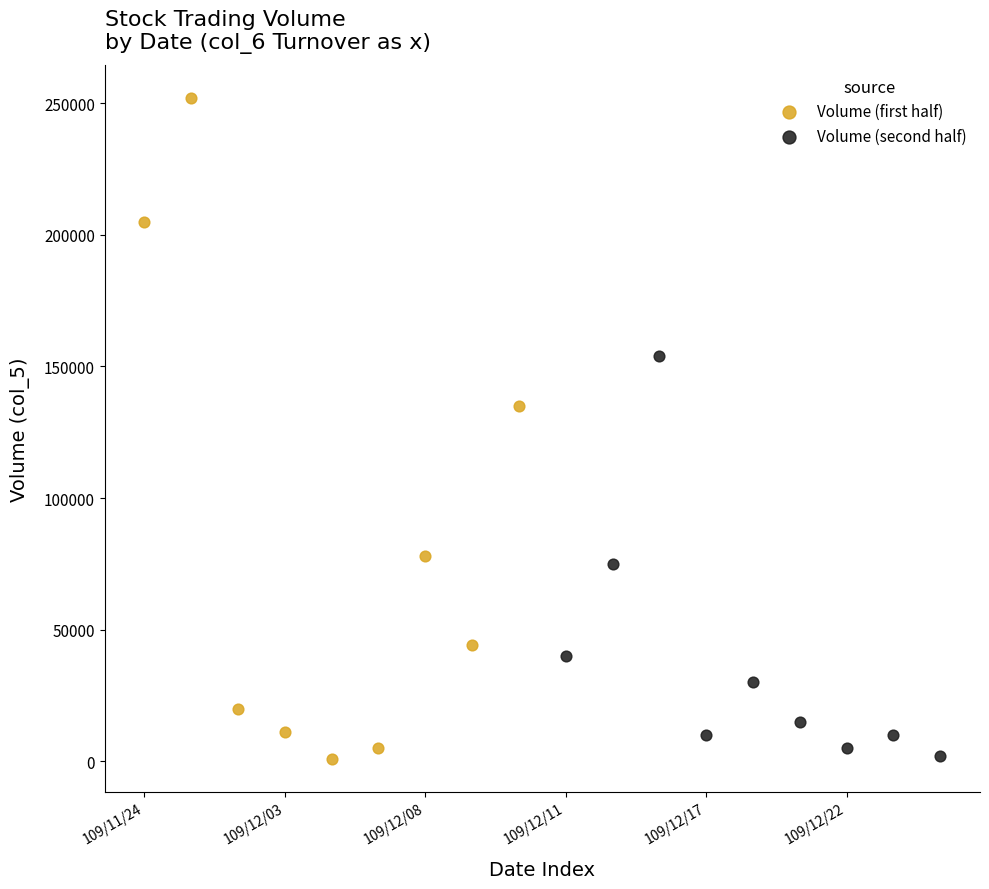

Which series has the largest Y range (max minus min)?

Volume (first half)